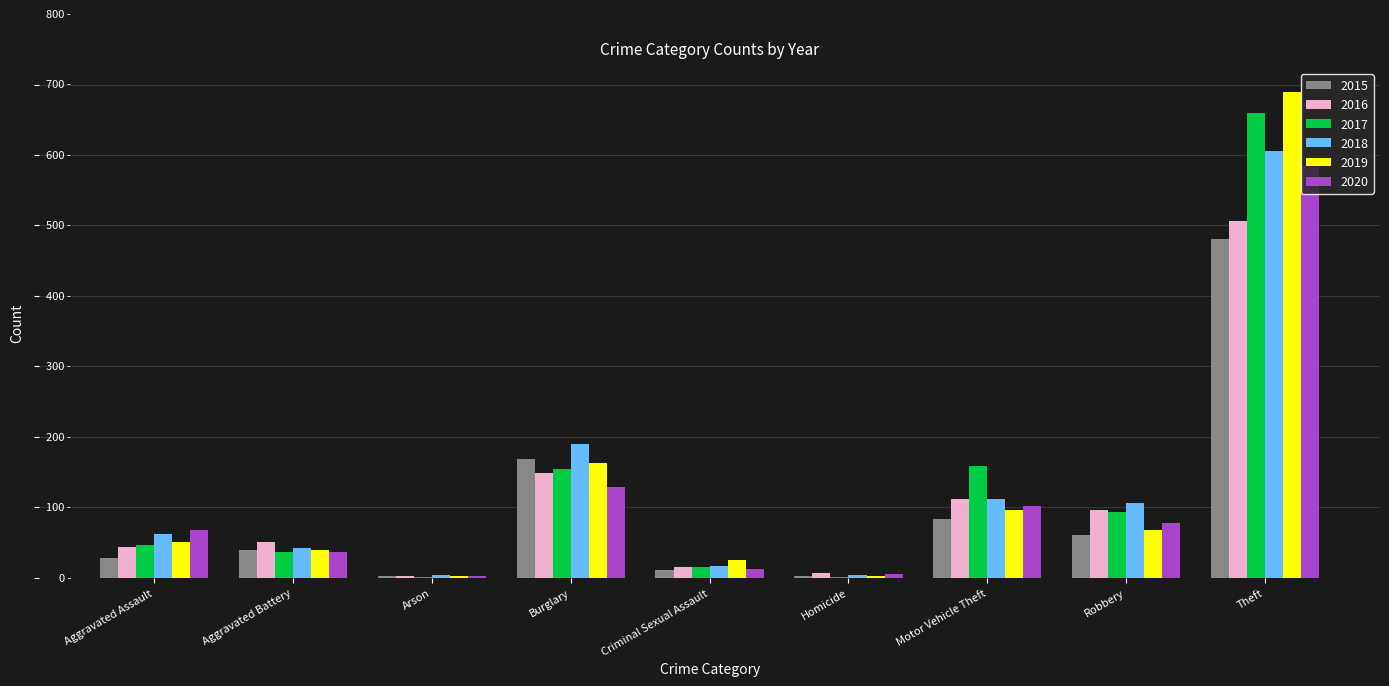

Rank the series by their maximum value, from highest to lowest.

2019, 2017, 2018, 2020, 2016, 2015